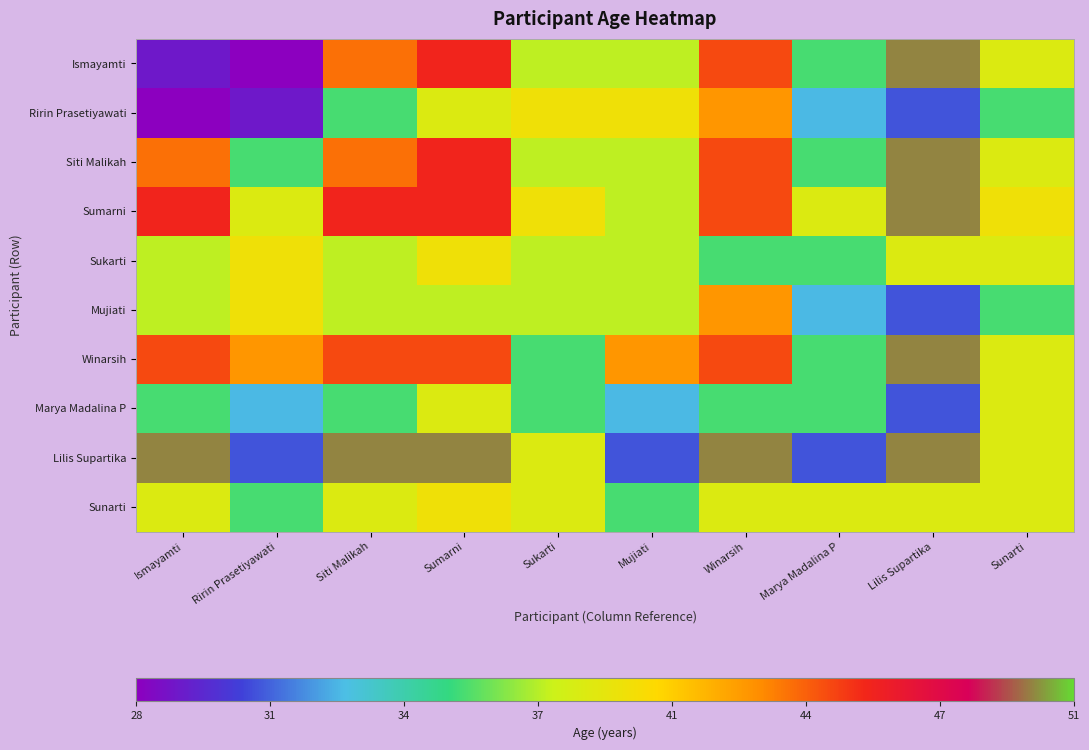

What is the total value across all series at Mujiati?

373